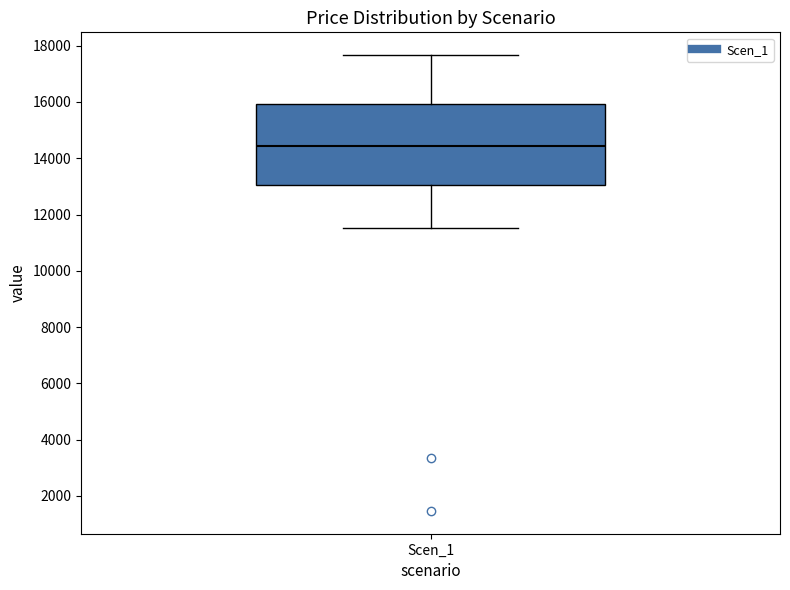

Where does the lower whisker of the box for Scen_1 end on the y-axis? The values are not printed on the chart, so give them approximately, as read against the axis.

11600